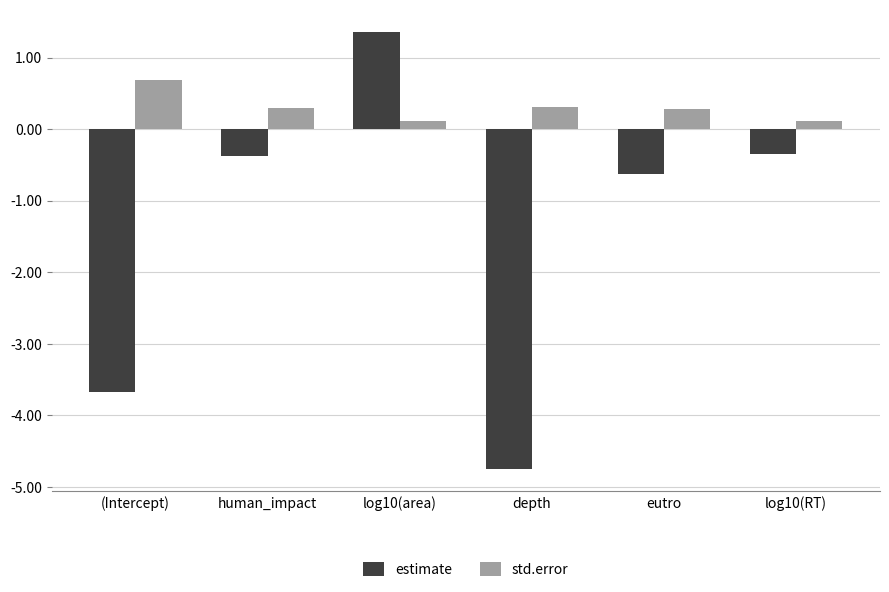

Is it true that std.error equals 0.3 at human_impact?

True